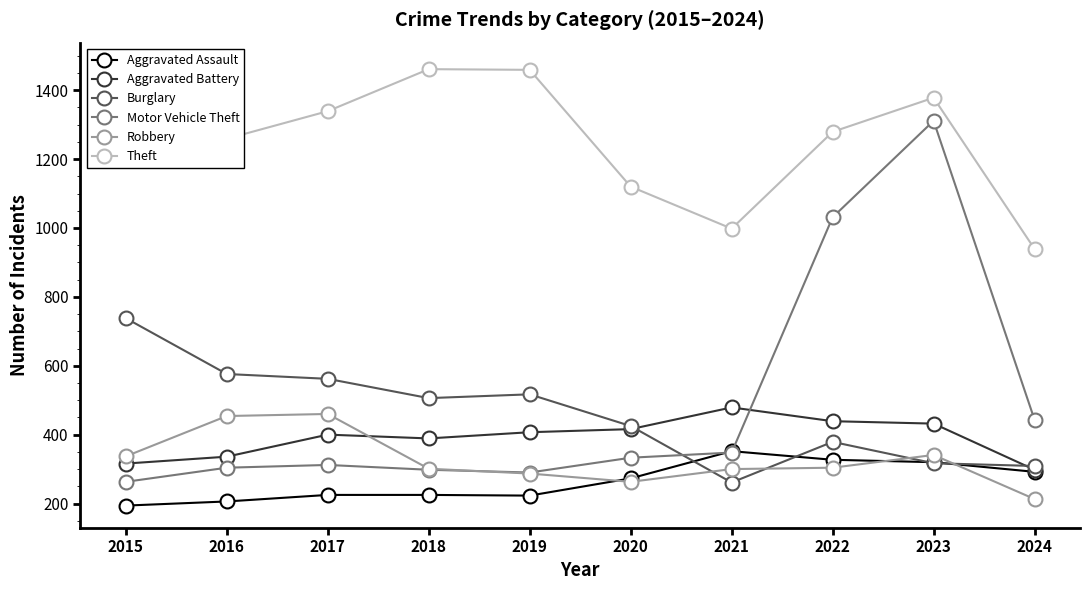

What are all the series names shown in the legend?

Aggravated Assault, Aggravated Battery, Burglary, Motor Vehicle Theft, Robbery, Theft